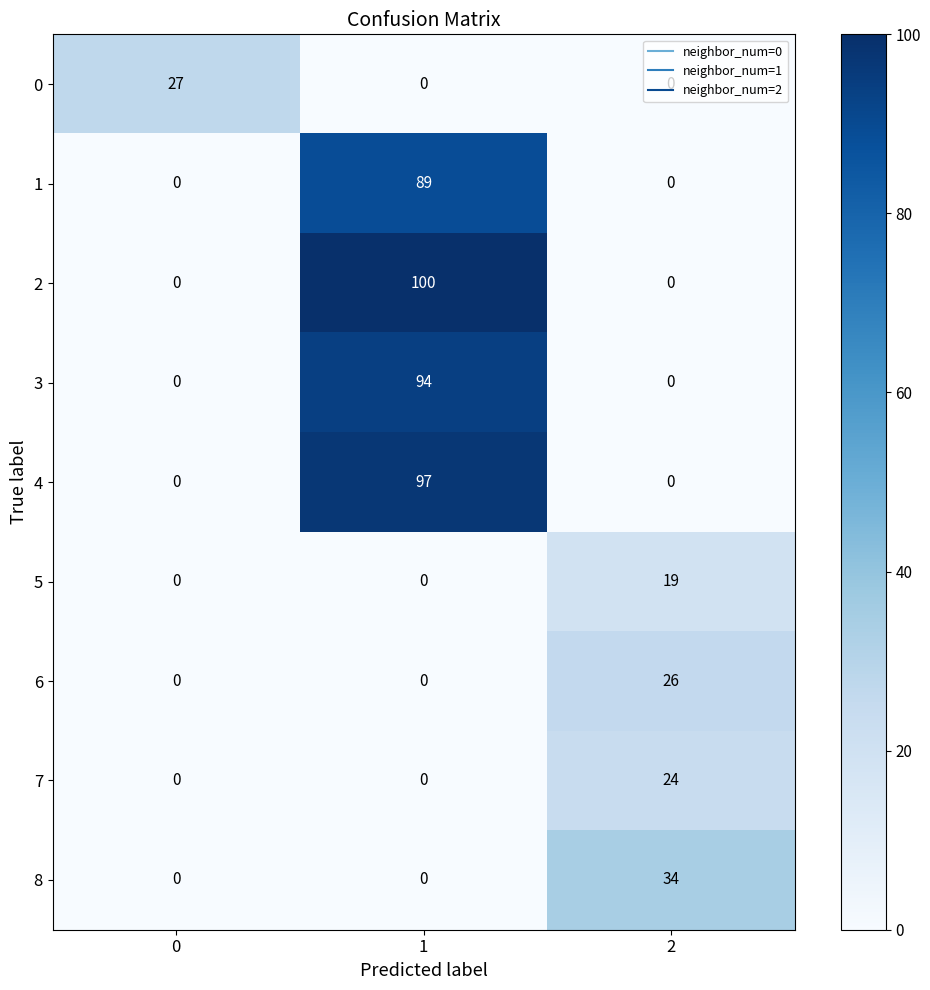

What is the sum of all 0 values?

27